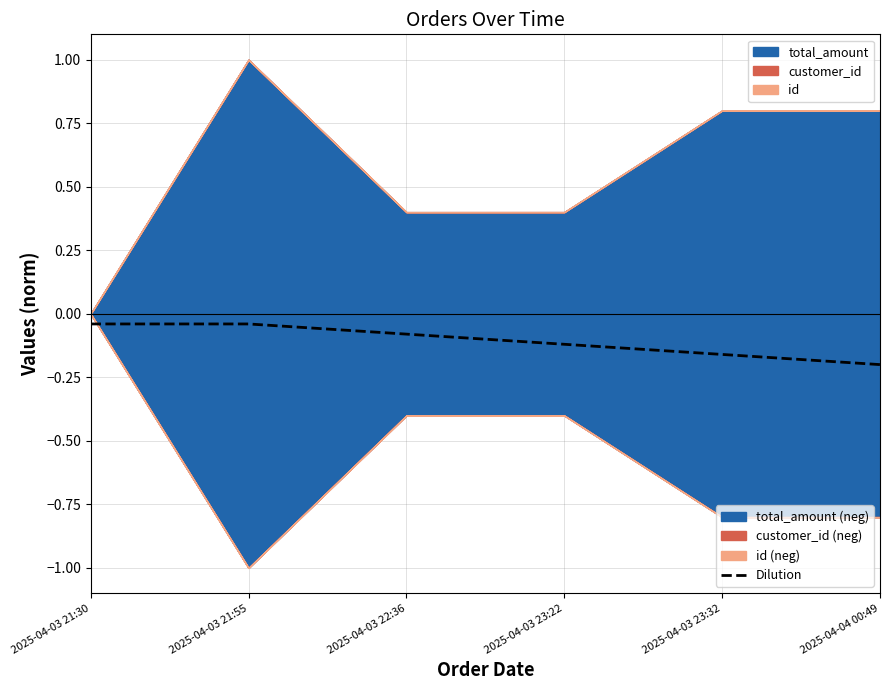

Reading left to right, extract all data points from this chart.

-0.0	-0.0	-0.1	-0.1	-0.2	-0.2